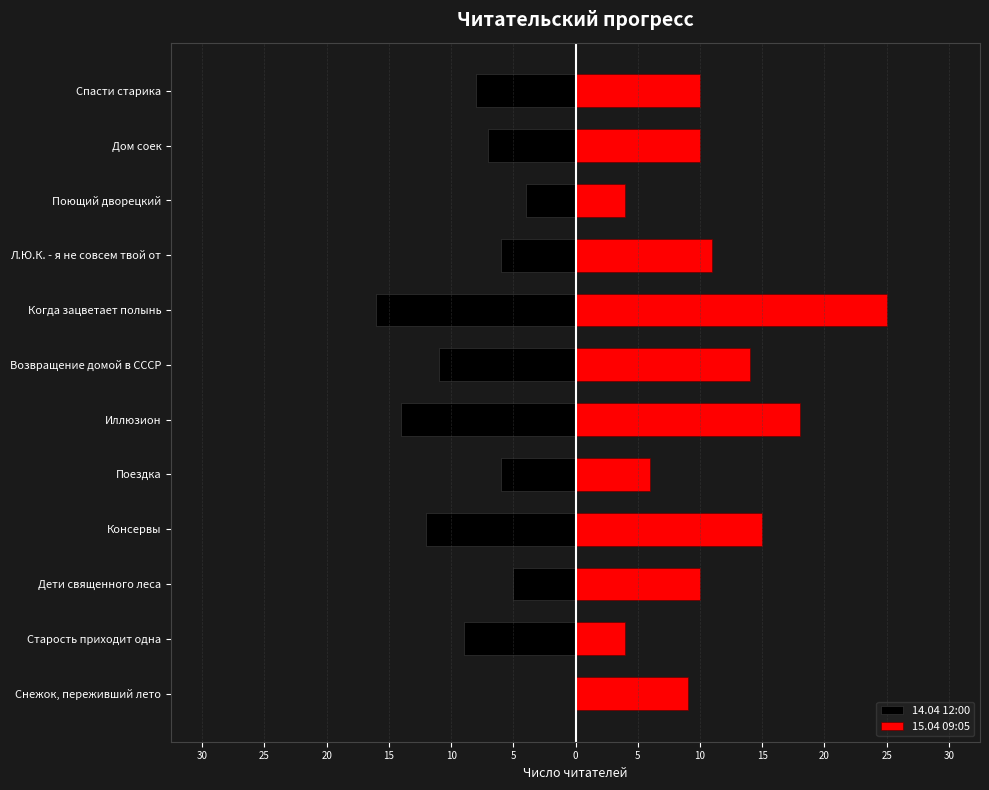

Which has a higher value, Снежок, переживший лето or Консервы?

Снежок, переживший лето